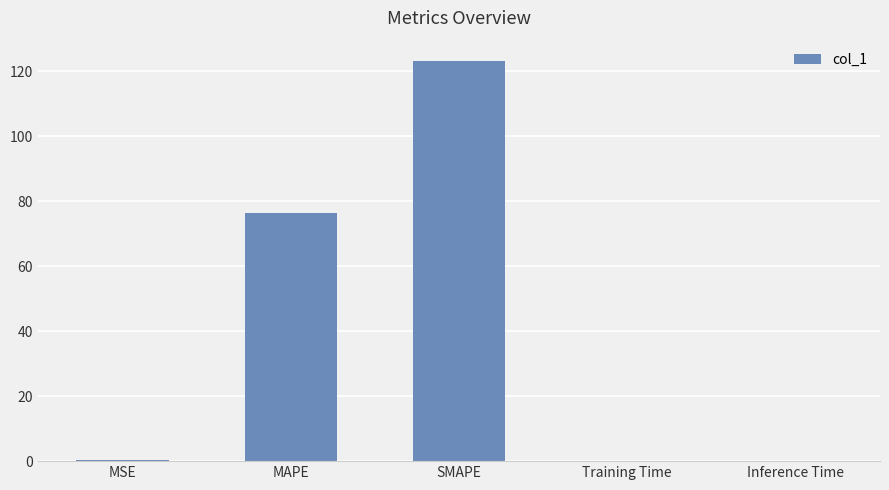

What is the sum of all values?

199.9